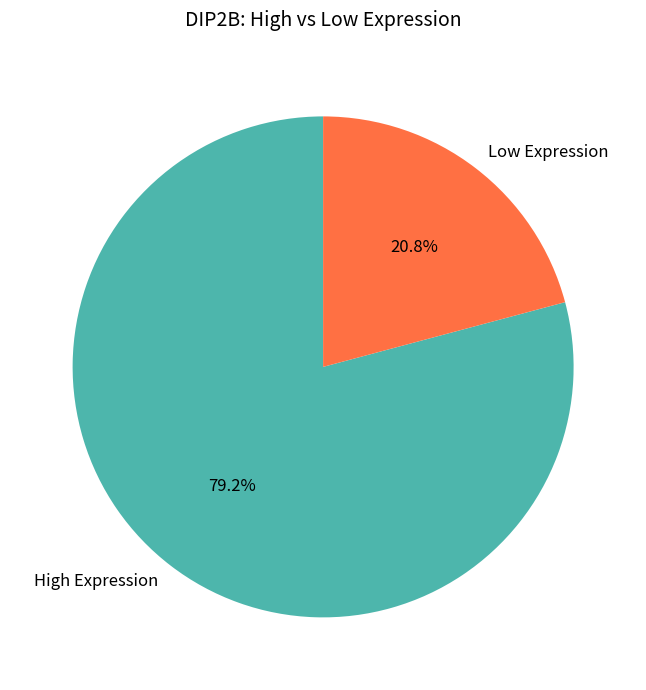

Which slice represents more than half of the pie?

High Expression